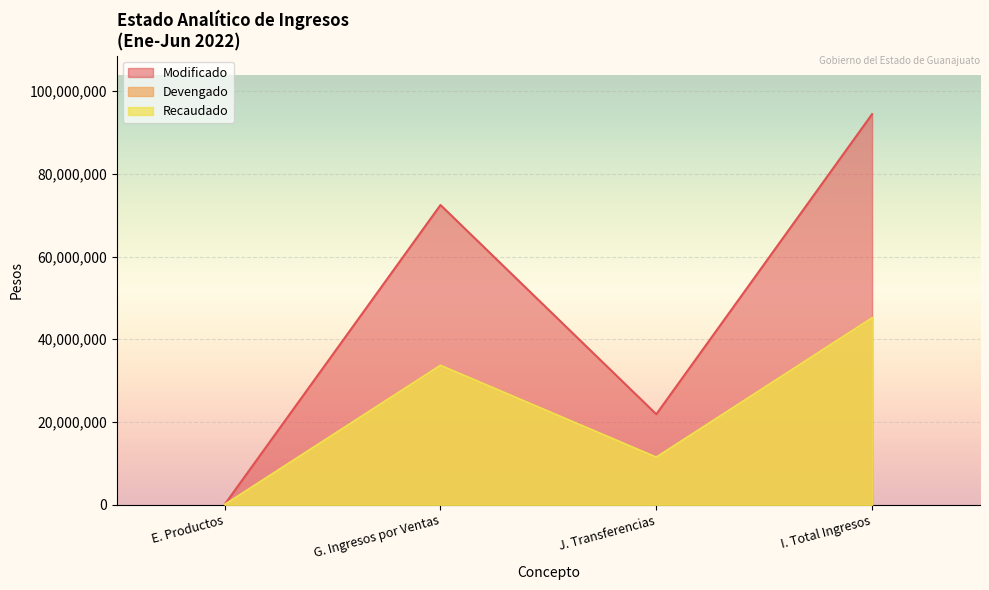

True or false: Devengado has more than 1 points higher than both neighbors.

False